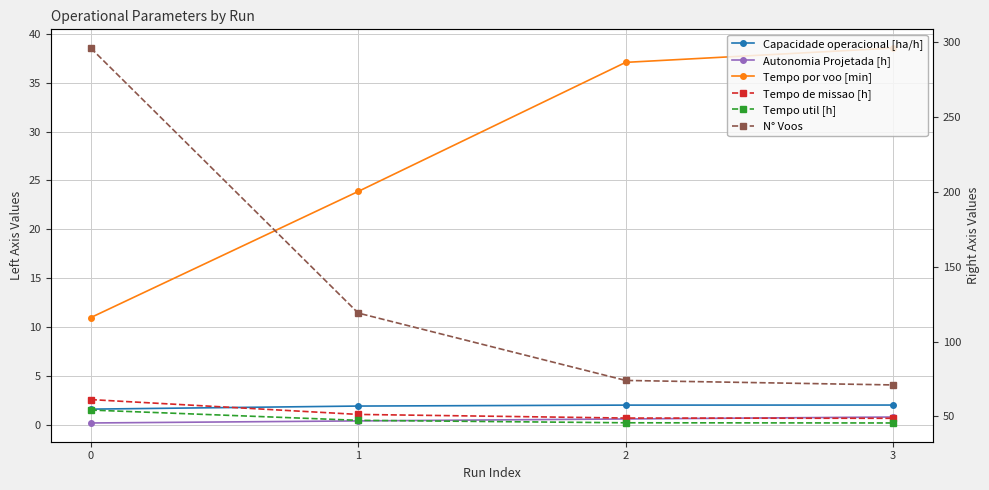

True or false: Autonomia Projetada [h] has more than 2 interior local peaks.

False